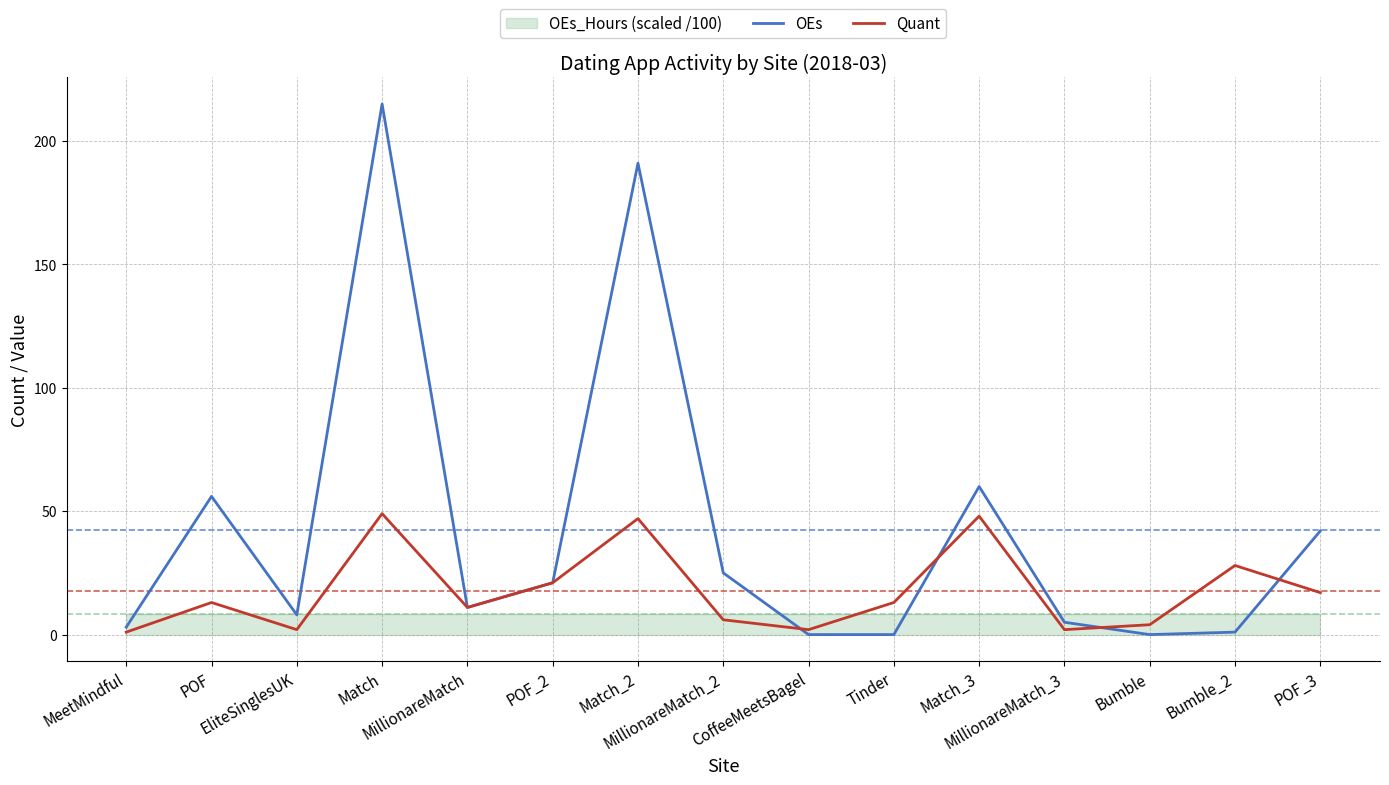

Reading right to left, list all the values displayed in this chart.

OEs: 42	1	0	5	60	0	0	25	191	21	11	215	8	56	3
Quant: 17	28	4	2	48	13	2	6	47	21	11	49	2	13	1